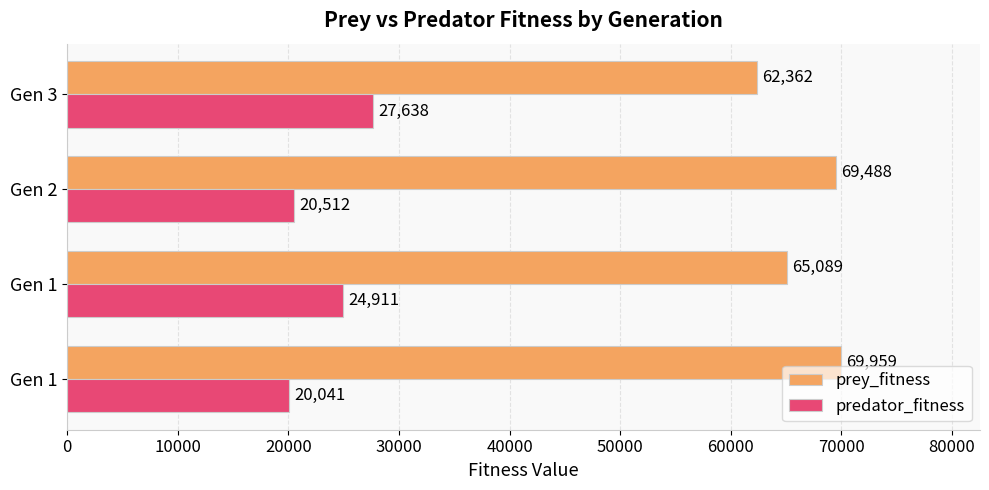

How many data points in prey_fitness are less than 69488?

2